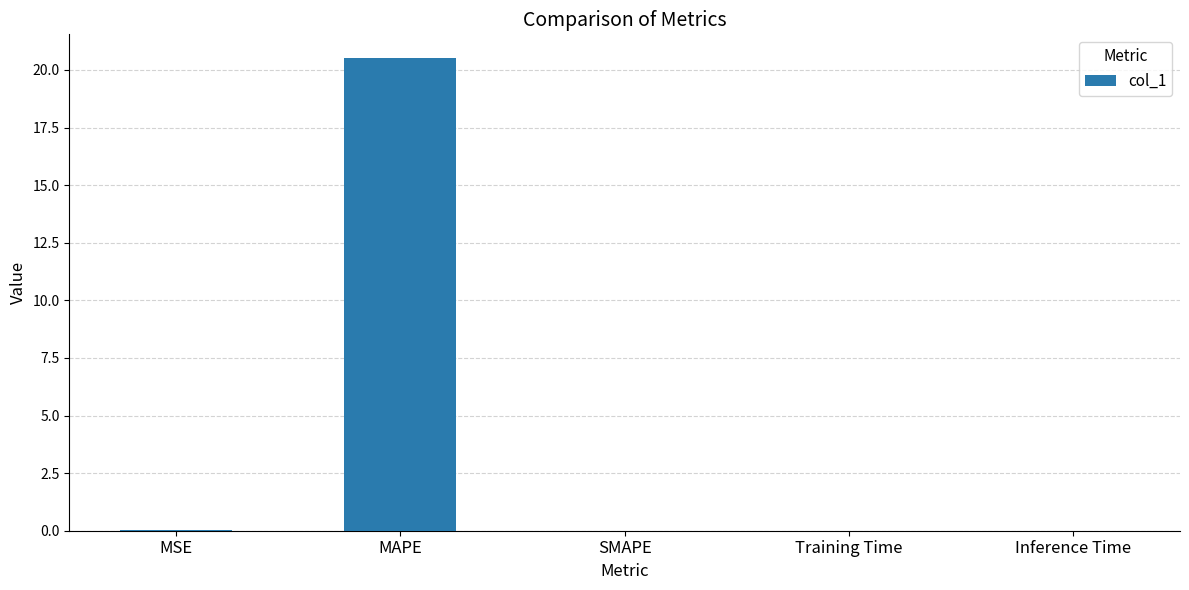

Between Training Time and MAPE, which is larger?

MAPE